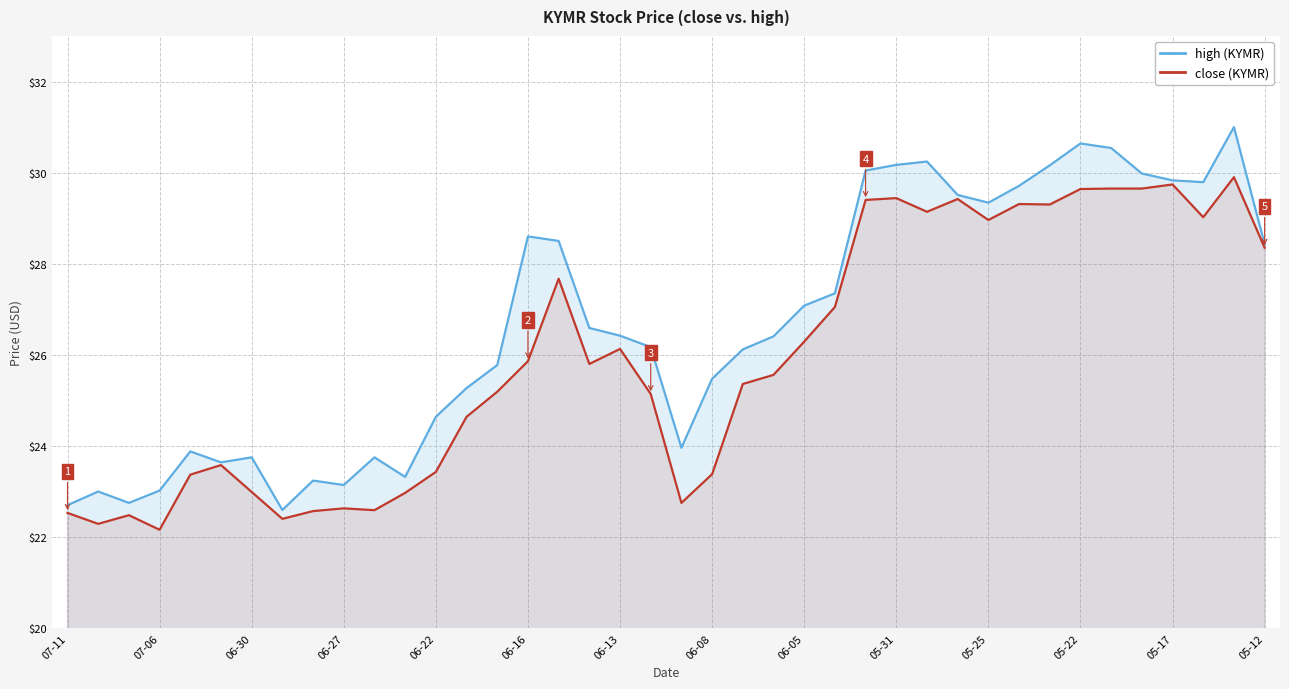

How many data points does each series have?

40